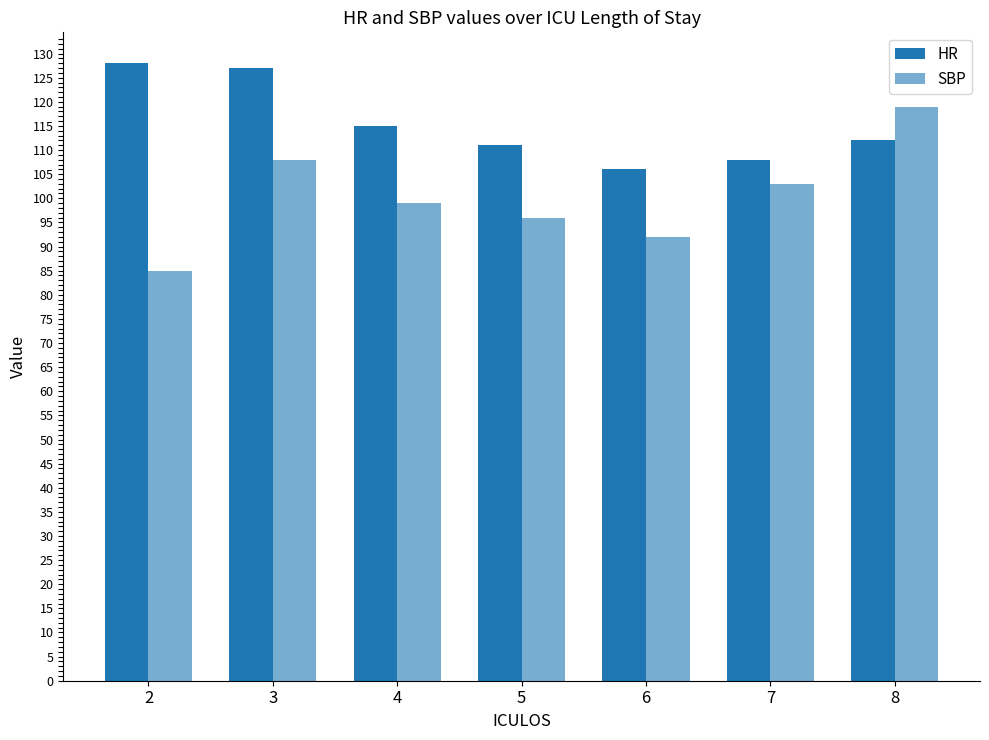

What is the value of the SBP bar at the 7th from the left?

119